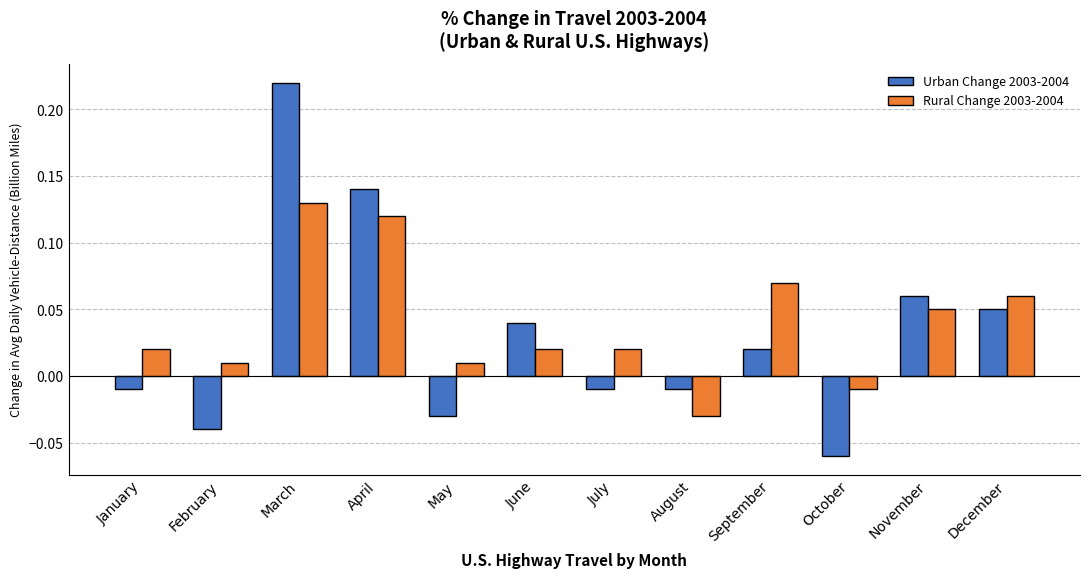

What is the total value across all series at April?

0.3